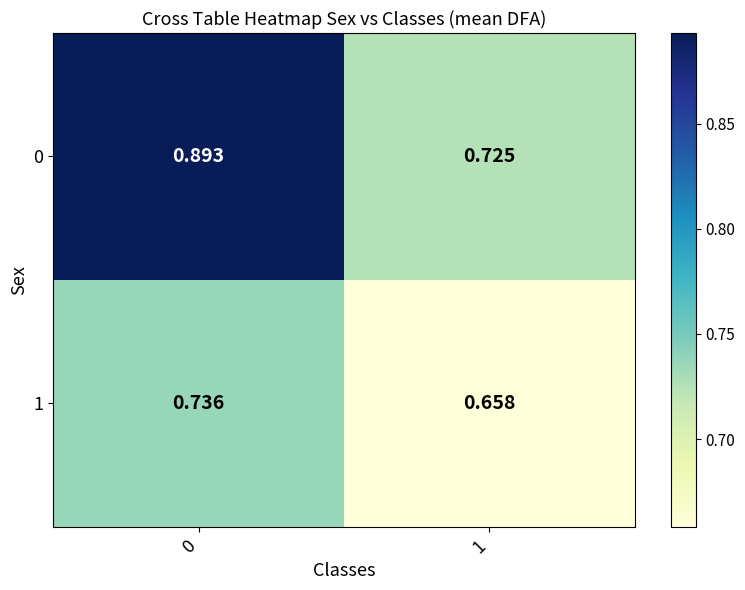

Is the value of 0 at 1 greater than the value of 1 at 1?

Yes